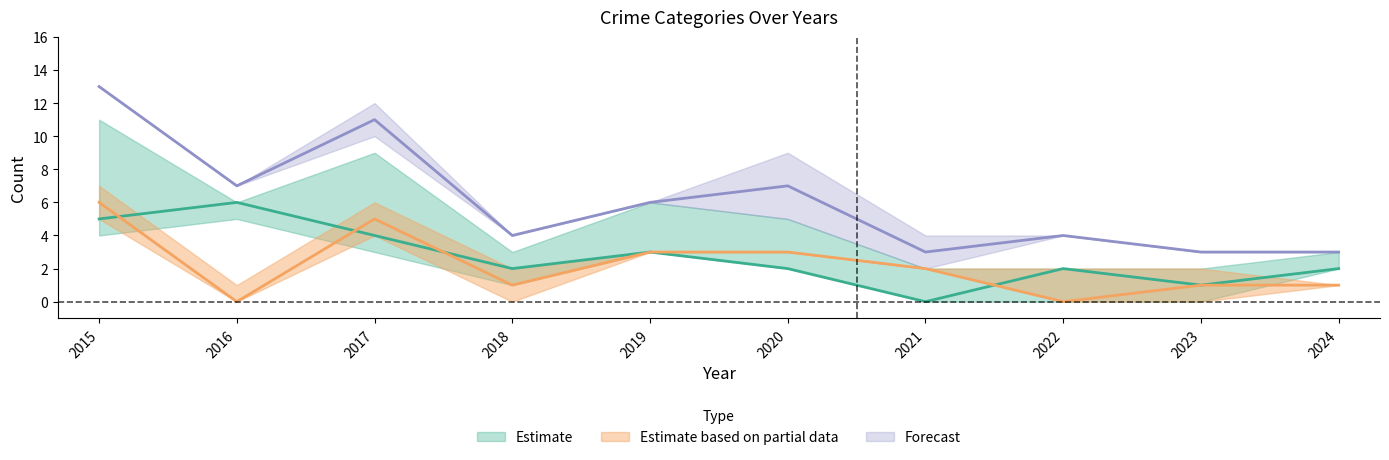

At which category is the sum across all series the highest?

2015